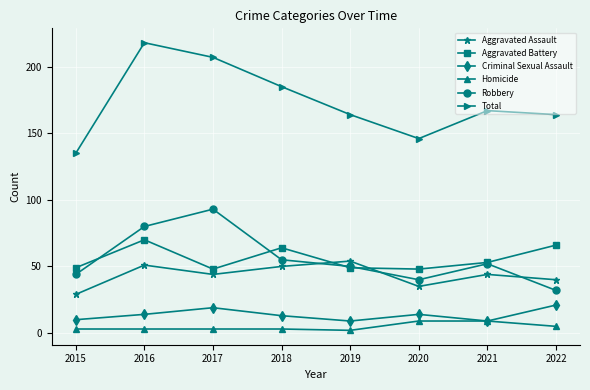

True or false: Aggravated Assault and Homicide cross at least once.

False